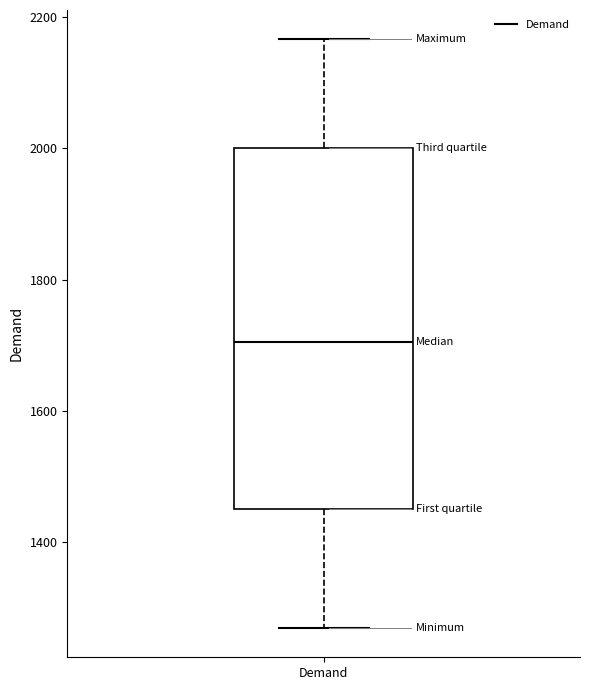

Read this box plot against the y-axis: the position of the median line, the range covered by the box, and the ends of both whiskers. The values are not printed on the chart, so give them approximately, as read against the axis.

median 1700, box 1460 to 2000, whiskers 1260 to 2160